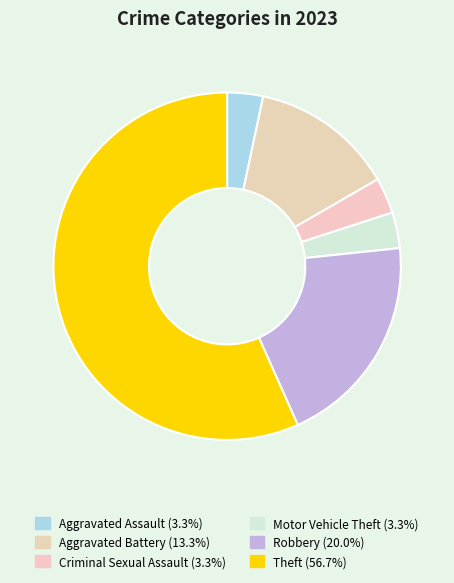

How many segments does this pie chart have?

6